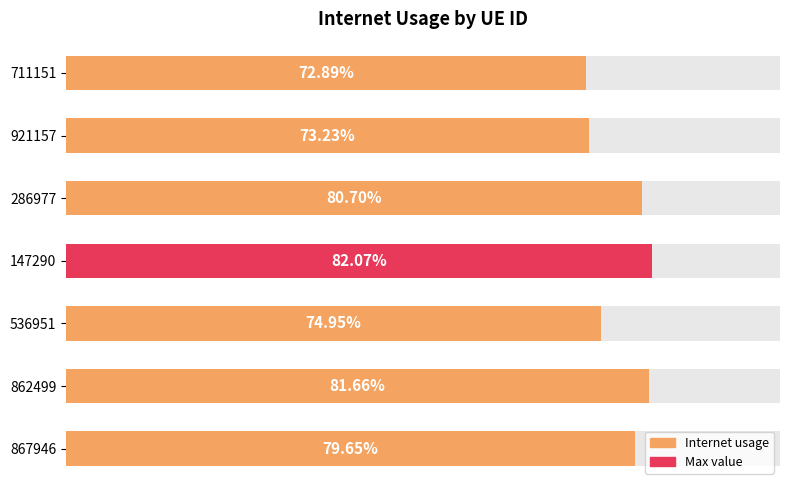

What is the smallest value displayed?

0.7